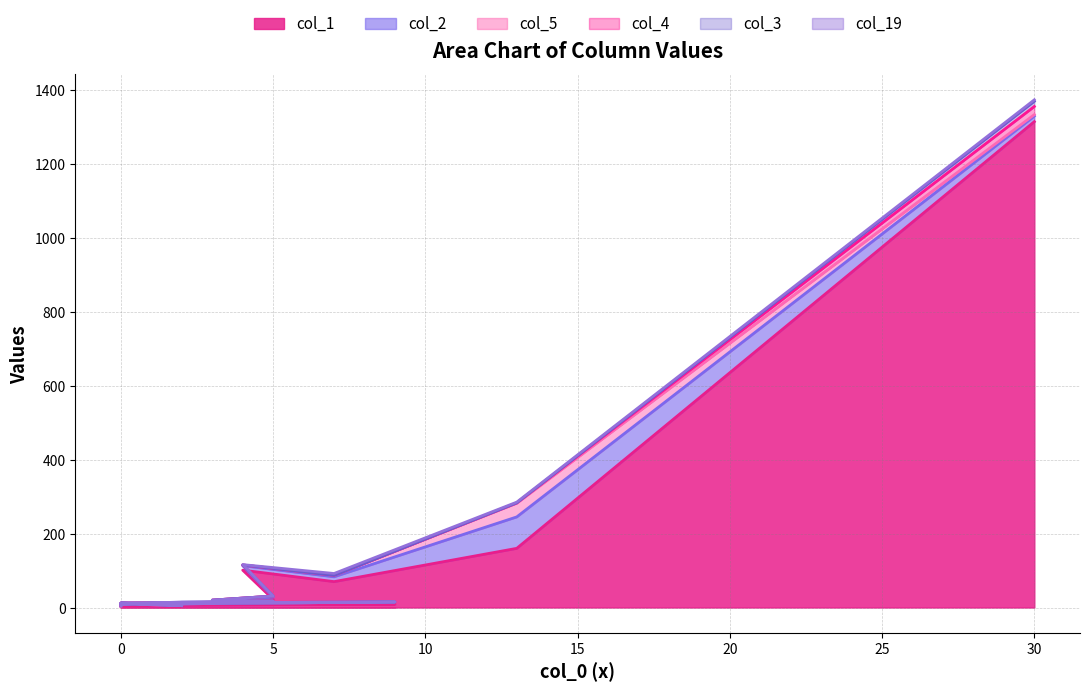

True or false: col_3 has more than 2 interior local peaks.

False